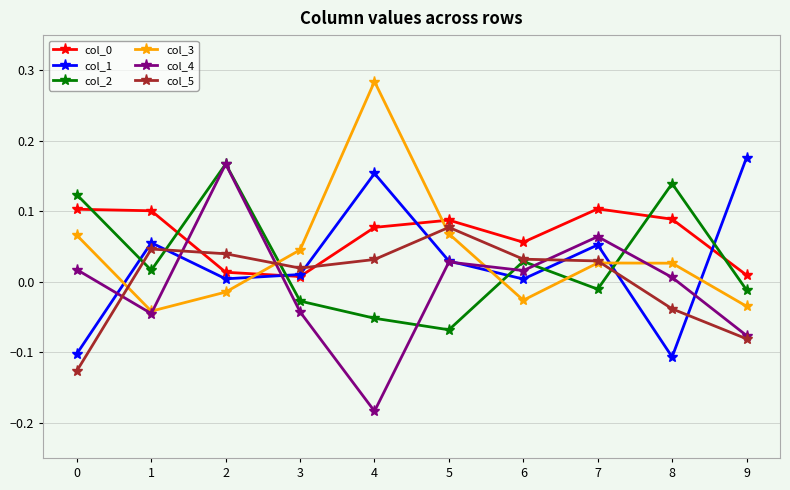

The value of col_1 at 1 is 0.0. True or false?

False